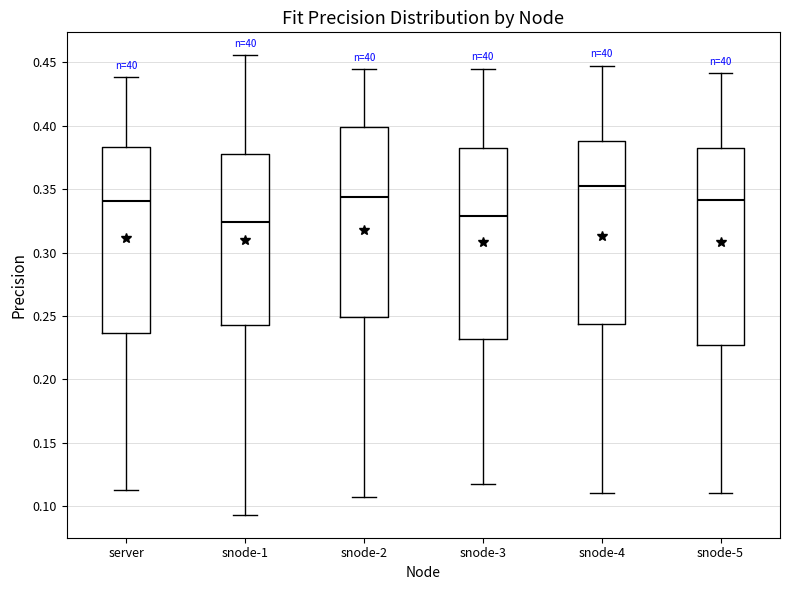

Reading left to right, read every box against the y-axis: the position of its median line, the range the box covers, and the ends of its whiskers. The values are not printed on the chart, so give them approximately, as read against the axis.

server: median 0.340, box 0.235 to 0.385, whiskers 0.115 to 0.440
snode-1: median 0.325, box 0.245 to 0.380, whiskers 0.095 to 0.455
snode-2: median 0.345, box 0.250 to 0.400, whiskers 0.105 to 0.445
snode-3: median 0.330, box 0.230 to 0.380, whiskers 0.115 to 0.445
snode-4: median 0.350, box 0.245 to 0.390, whiskers 0.110 to 0.445
snode-5: median 0.340, box 0.225 to 0.385, whiskers 0.110 to 0.440